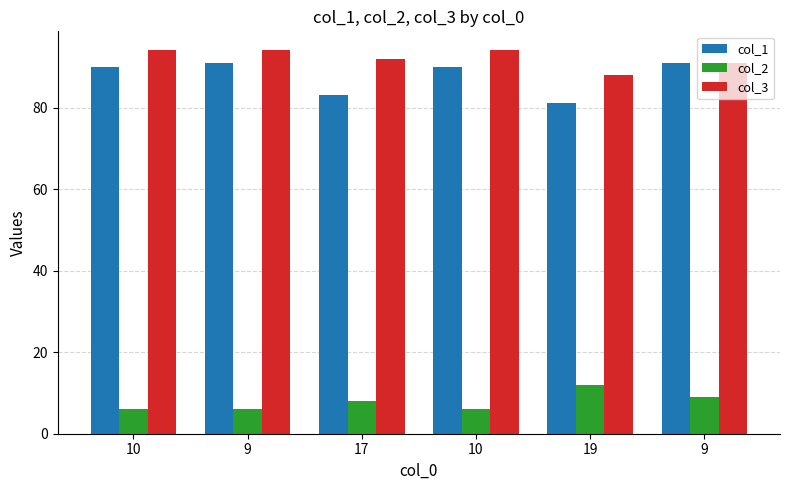

List the labels in order of col_2 value, largest first.

19, 9, 17, 10, 9, 10